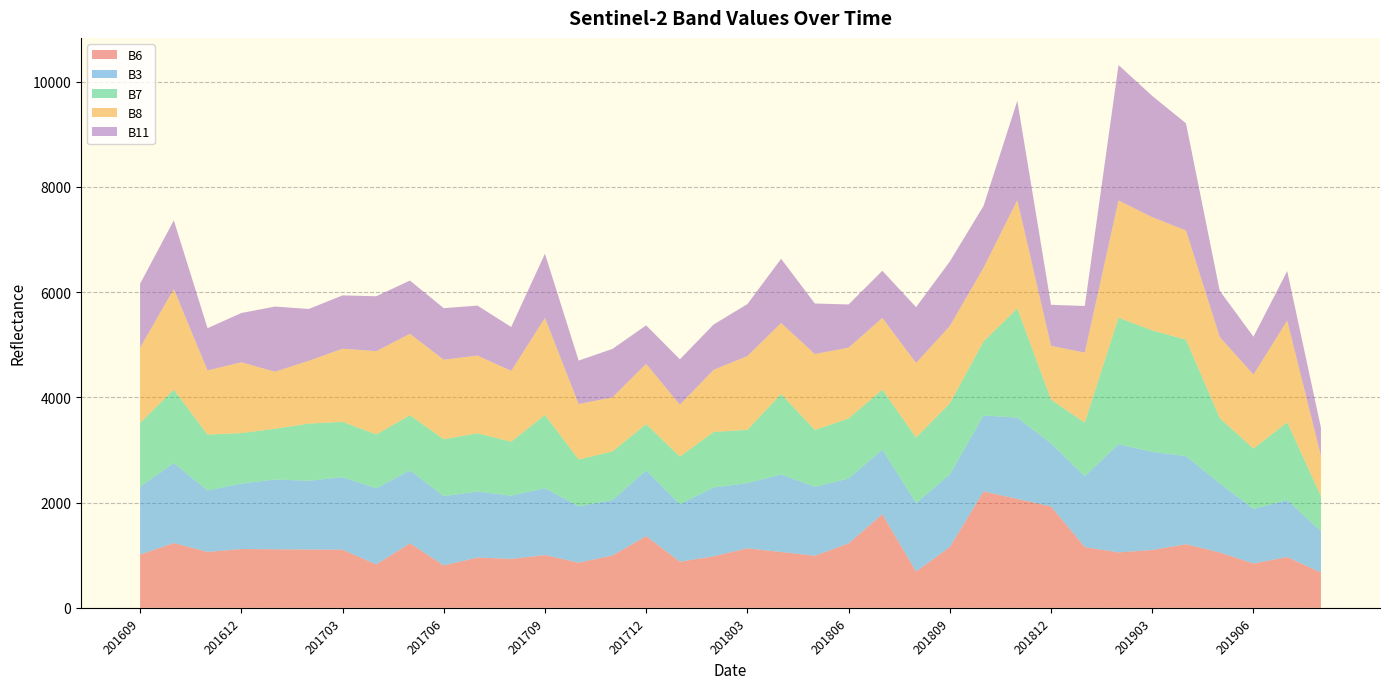

Reading right to left, list all the values displayed in this chart.

B6: 672	966	843	1052	1210	1100	1054	1154	1928	2070	2213	1157	690	1780	1224	990	1061	1132	980	877	1364	995	859	1003	931	956	806	1228	825	1105	1109	1113	1118	1063	1231	1013
B3: 784	1082	1038	1313	1673	1864	2056	1346	1200	1545	1444	1379	1302	1225	1235	1310	1475	1238	1308	1090	1247	1053	1070	1270	1201	1253	1318	1383	1449	1378	1307	1326	1243	1168	1519	1288
B7: 667	1479	1146	1243	2214	2310	2406	1021	830	2076	1408	1351	1246	1142	1141	1081	1528	1014	1055	909	882	924	891	1394	1026	1110	1080	1050	1021	1053	1086	965	960	1062	1397	1215
B8: 766	1933	1407	1540	2077	2152	2227	1331	1022	2059	1400	1470	1417	1364	1345	1444	1350	1402	1181	984	1145	1029	1053	1845	1346	1476	1512	1548	1584	1389	1194	1084	1346	1220	1912	1429
B11: 534	942	720	879	2036	2305	2575	886	780	1889	1176	1227	1061	896	822	960	1221	988	862	864	732	921	827	1219	835	950	981	1012	1044	1014	985	1239	937	803	1307	1215